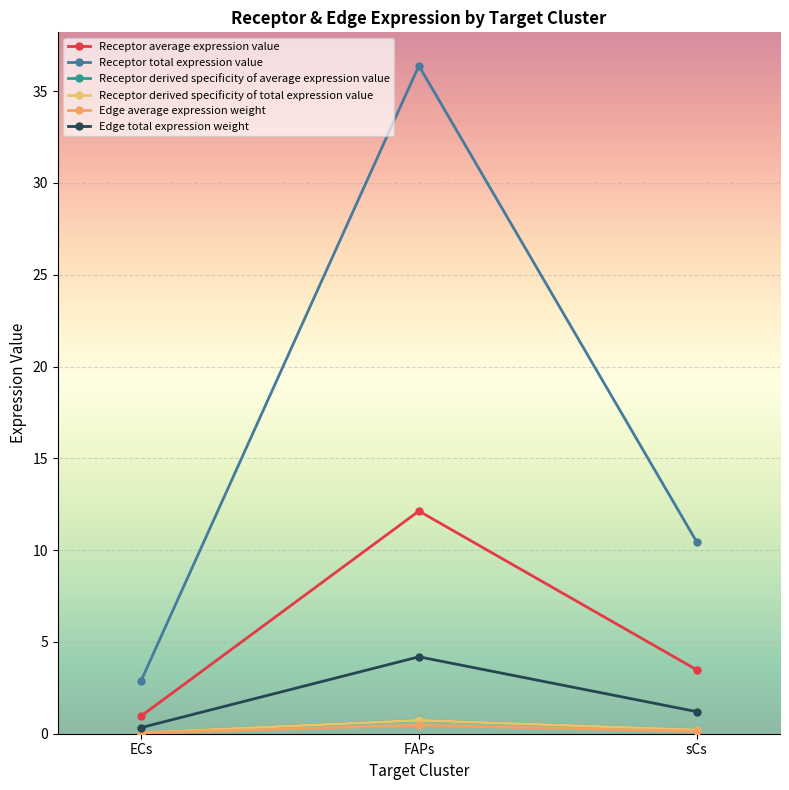

Does the chart have visible grid lines?

Yes